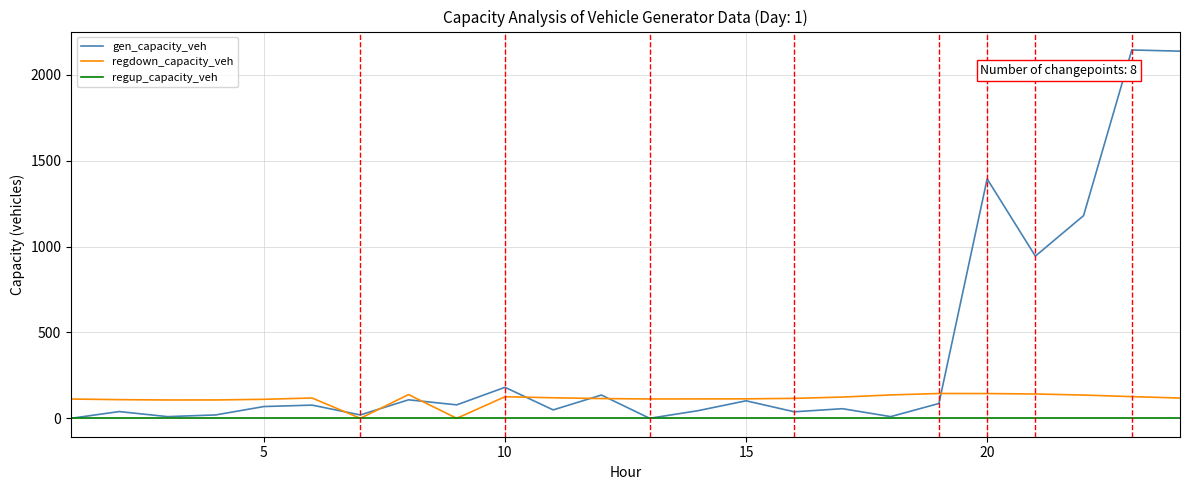

Which series has the largest range (max minus min)?

gen_capacity_veh